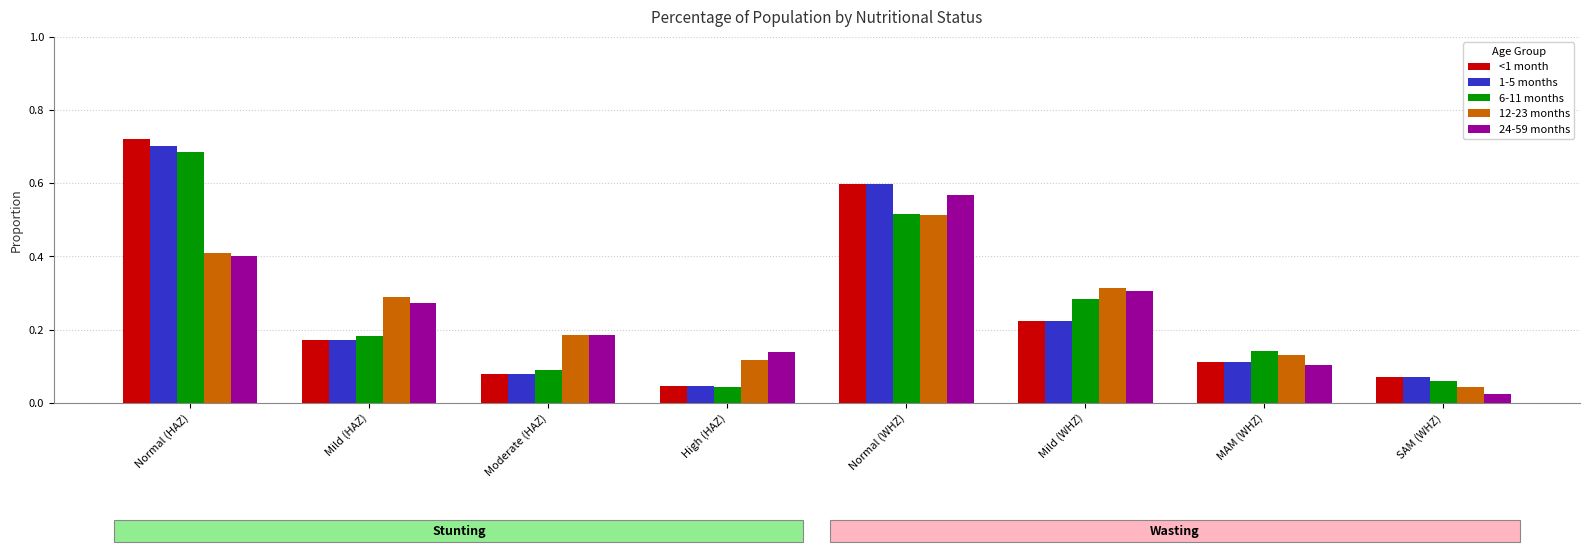

Is it true that 1-5 months equals 0.1 at SAM (WHZ)?

True